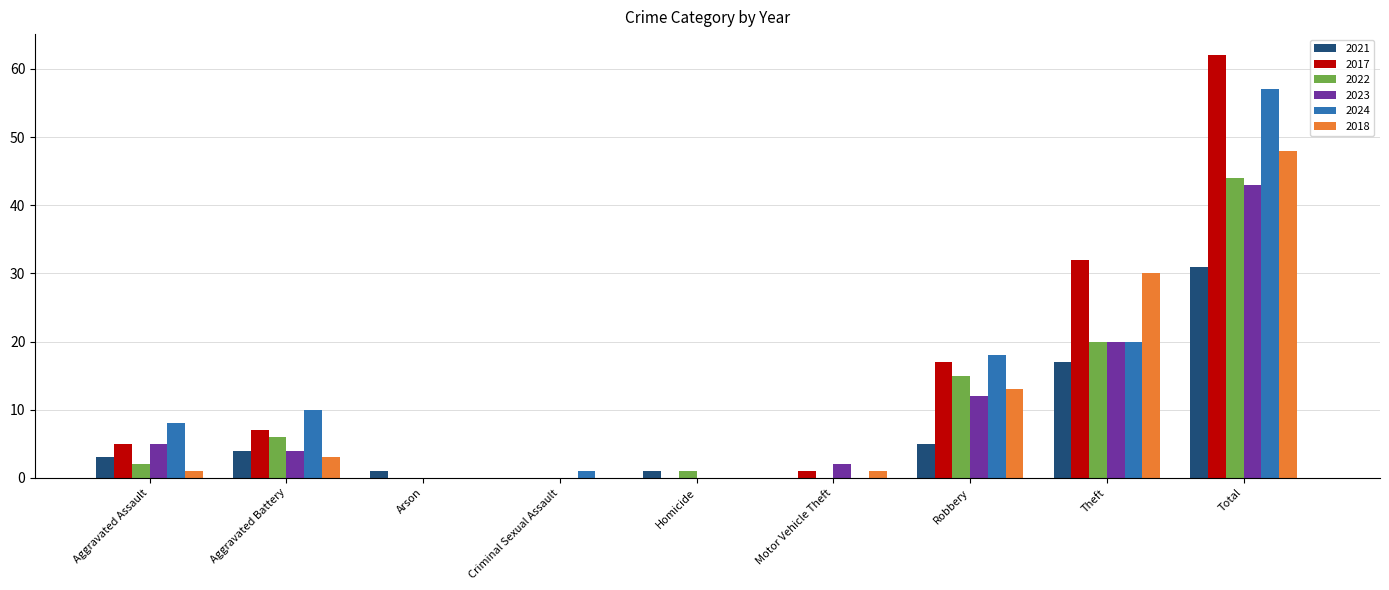

What is the average value of the 2023 series?

10